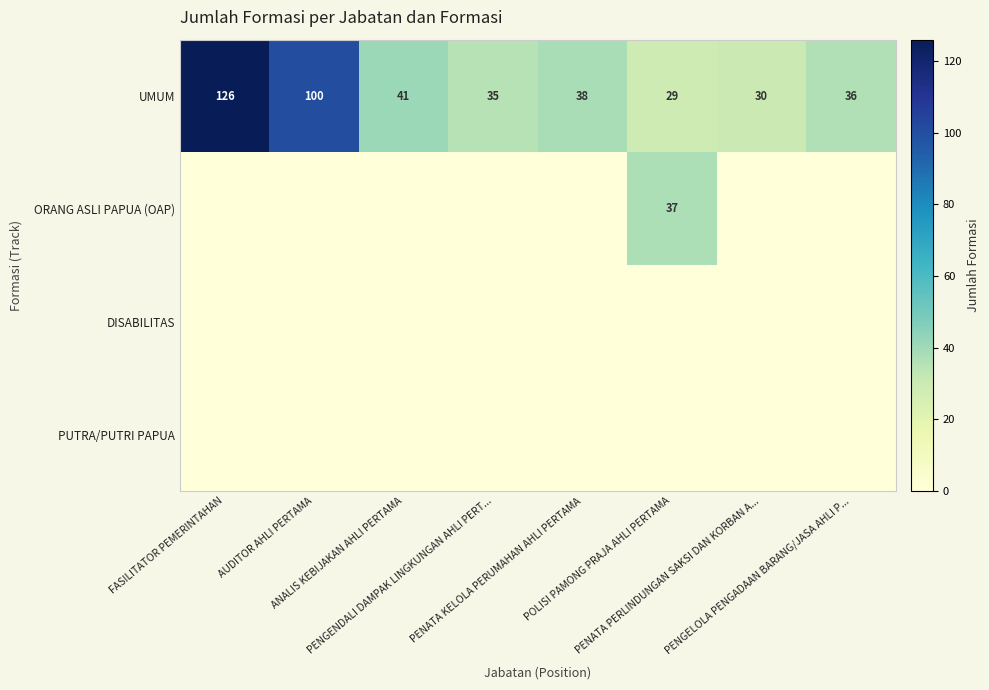

List the series in order of their peak value, highest first.

UMUM, ORANG ASLI PAPUA (OAP), DISABILITAS, PUTRA/PUTRI PAPUA